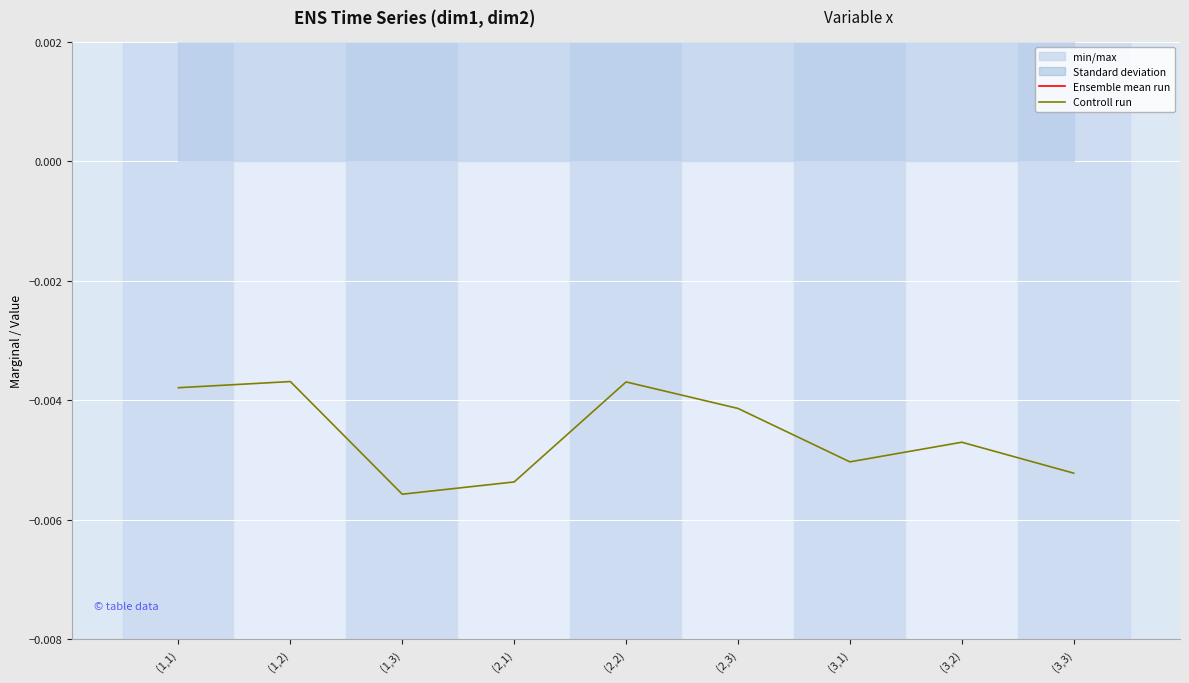

How many distinct data groups are displayed?

2